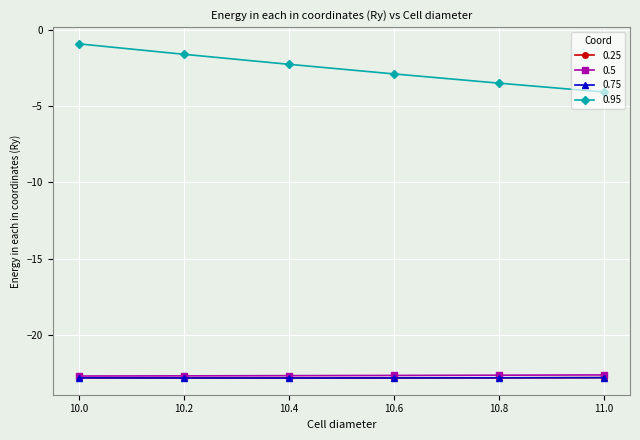

At which label does 0.95 reach its peak?

10.0